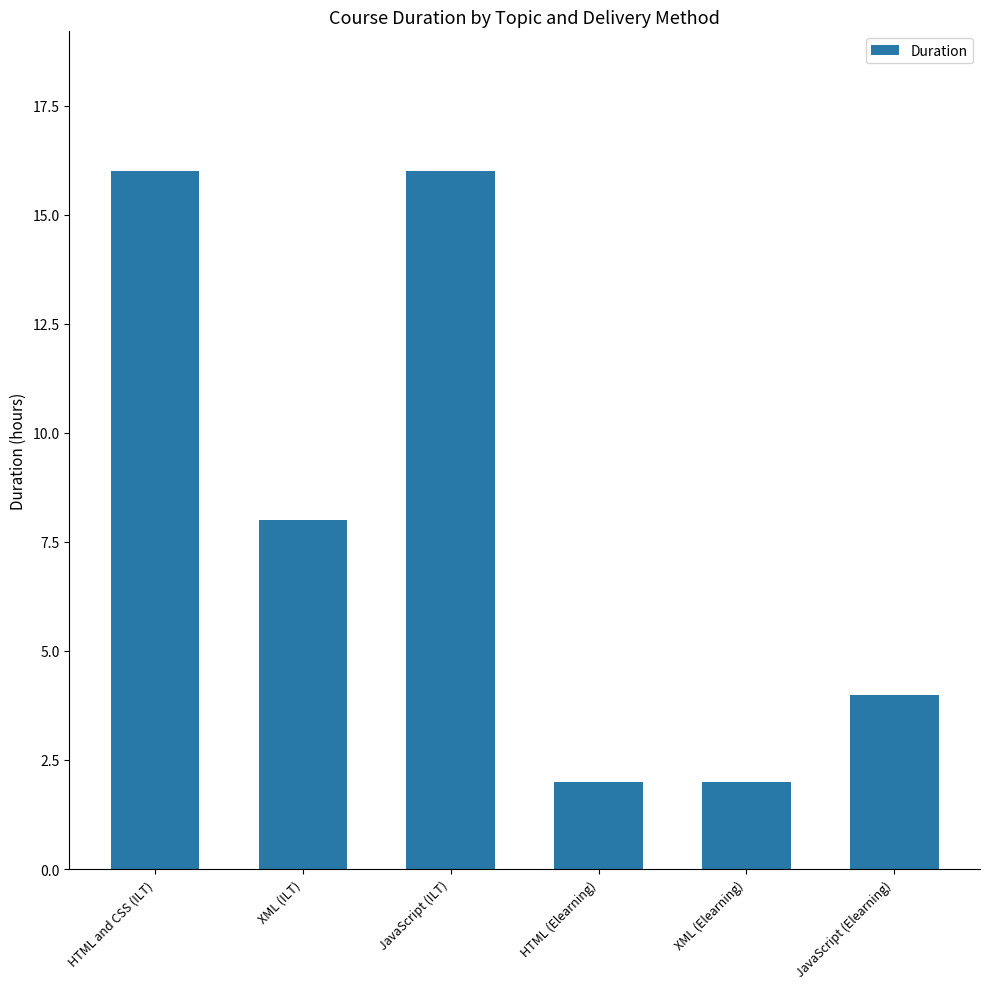

Reading right to left, what are all the values shown in this chart?

JavaScript (Elearning)=4	XML (Elearning)=2	HTML (Elearning)=2	JavaScript (ILT)=16	XML (ILT)=8	HTML and CSS (ILT)=16